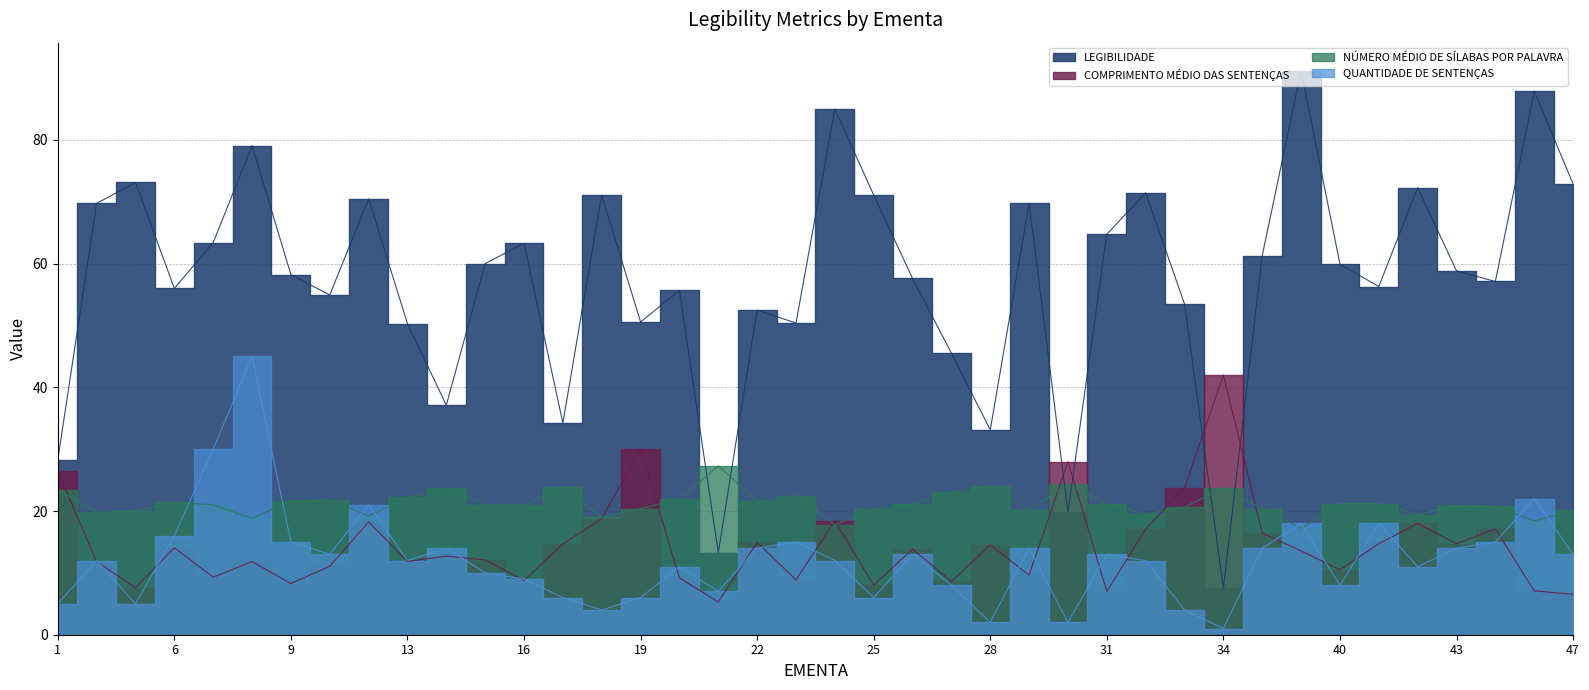

Read the QUANTIDADE DE SENTENÇAS value at 16.

9.0